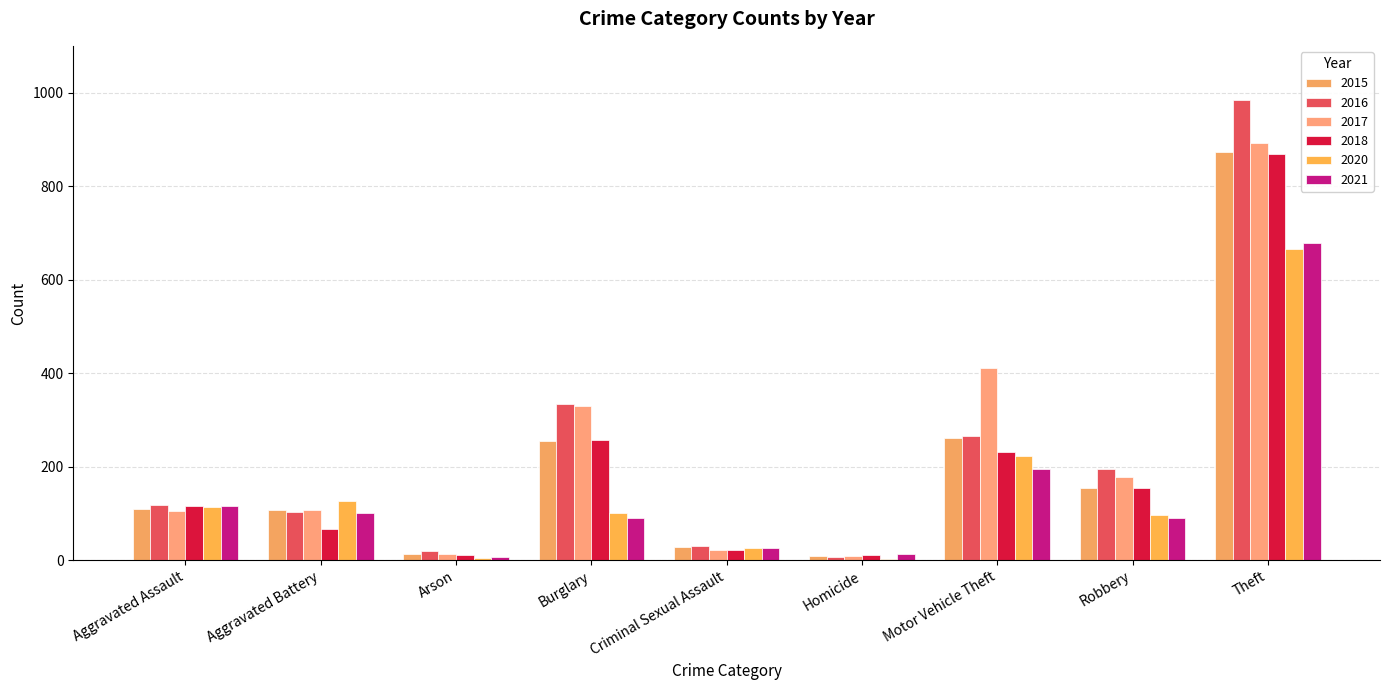

Count the number of categories in the chart.

9